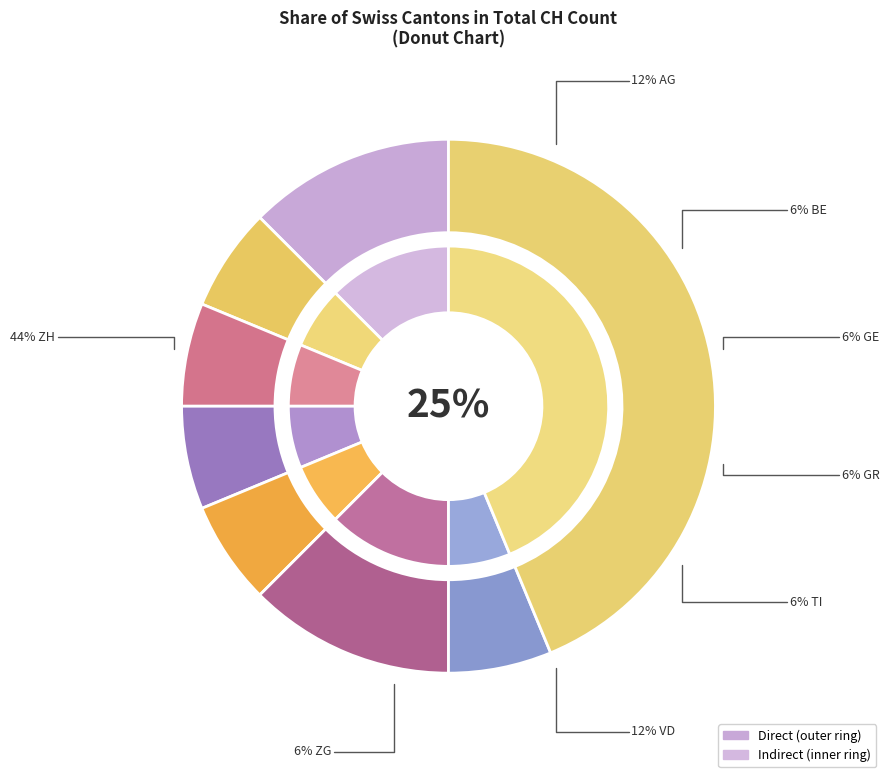

What percentage is the ZH slice, to the nearest percent?

44%